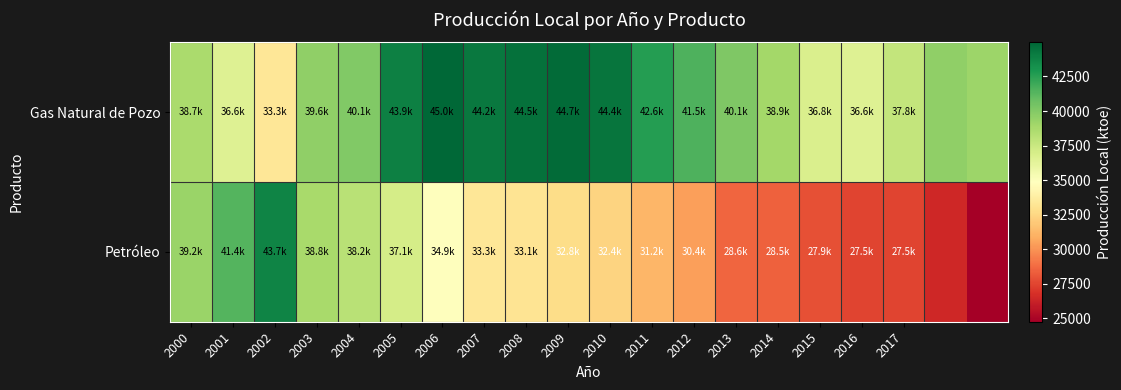

List the series in order of their peak value, lowest first.

Petróleo, Gas Natural de Pozo